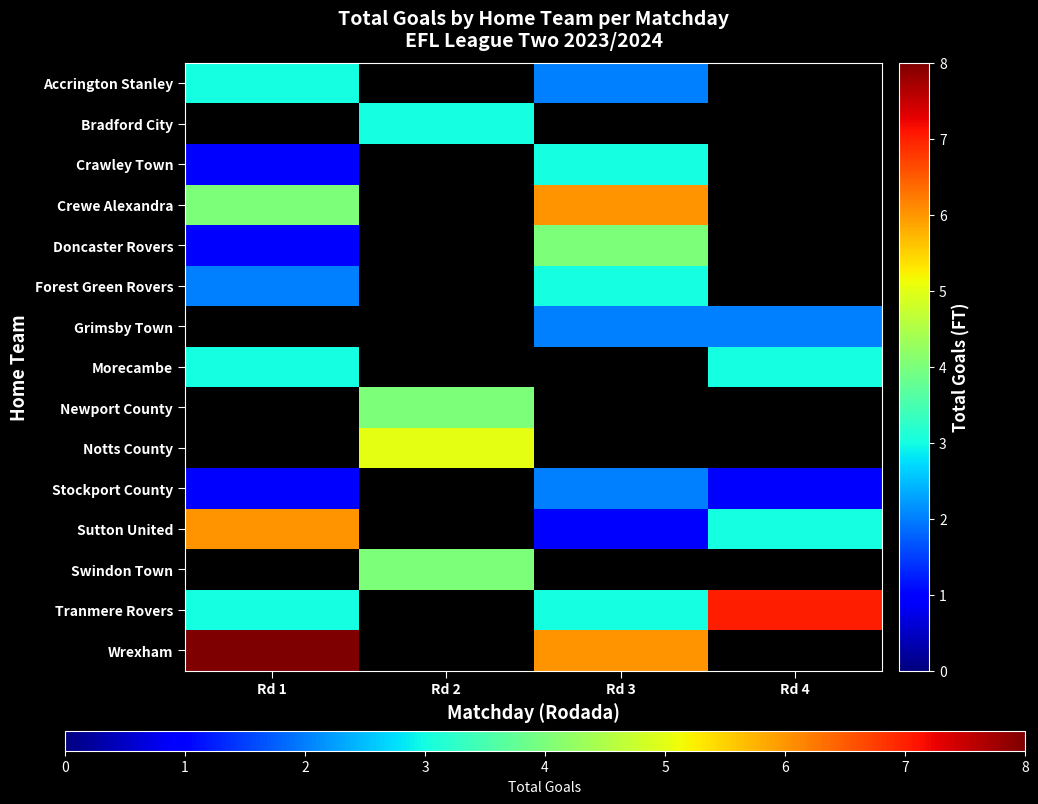

Where is Morecambe nearest to the value 3?

Rd 1